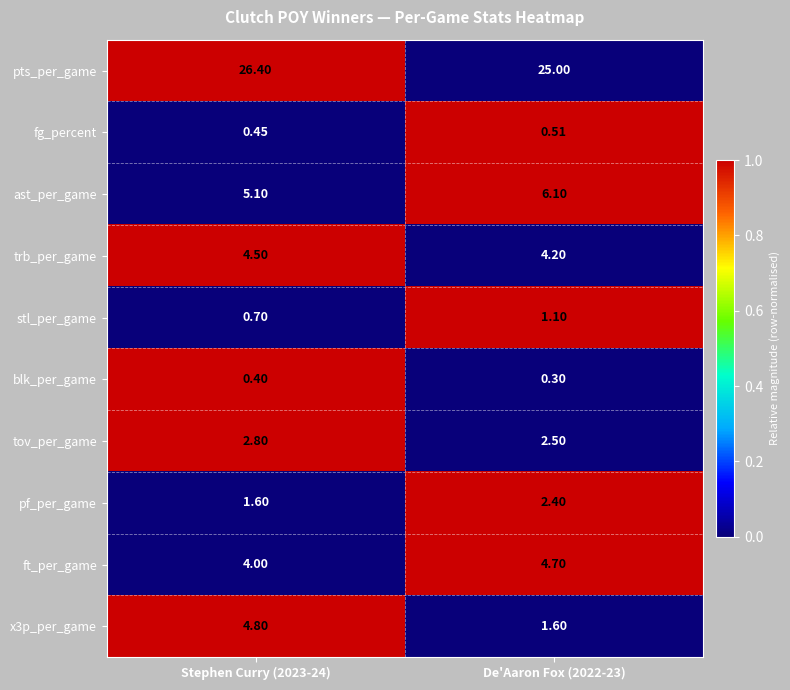

Which category has the lowest value across all series?

De'Aaron Fox (2022-23)